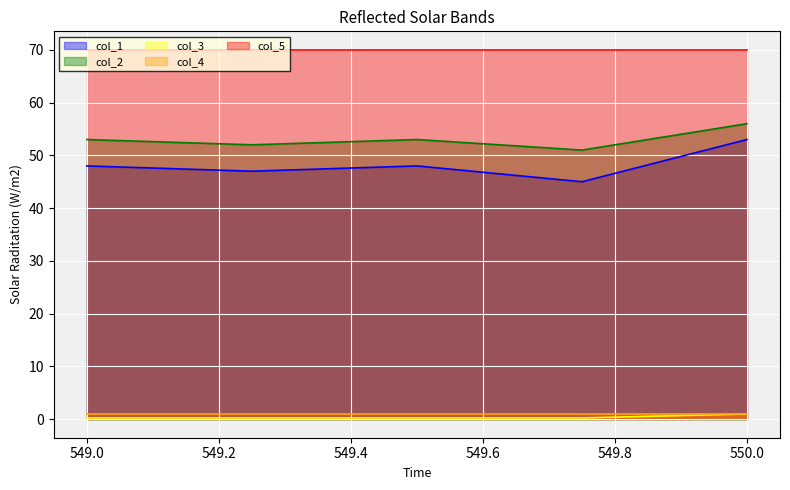

True or false: col_3 and col_1 cross at least once.

False